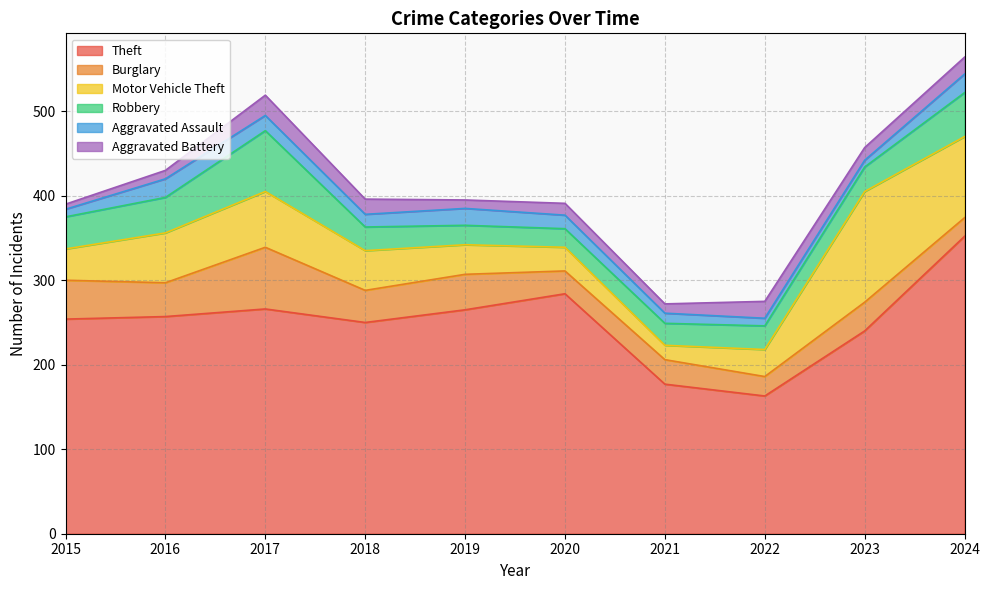

How many lines are shown in the chart?

6